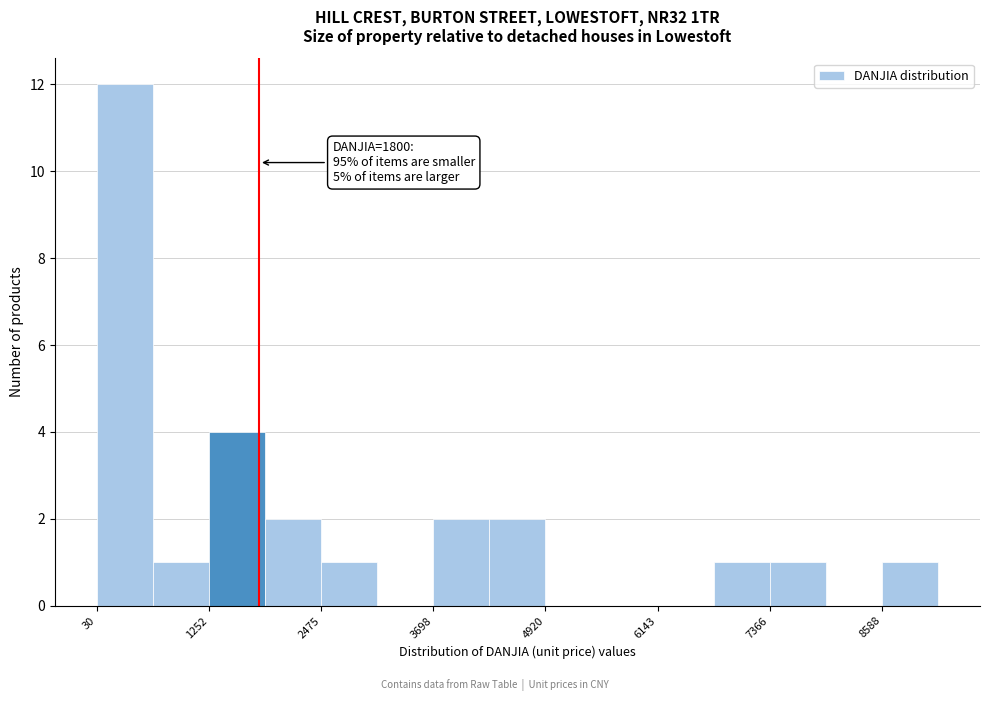

Read against the x-axis, roughly where is the centre of the tallest bar?

400